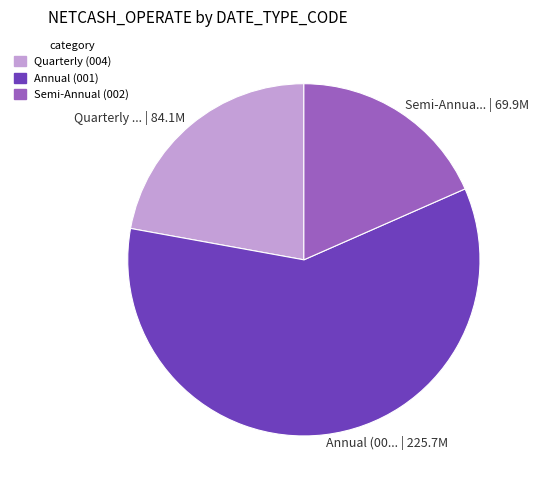

Count the number of slices in the pie.

3